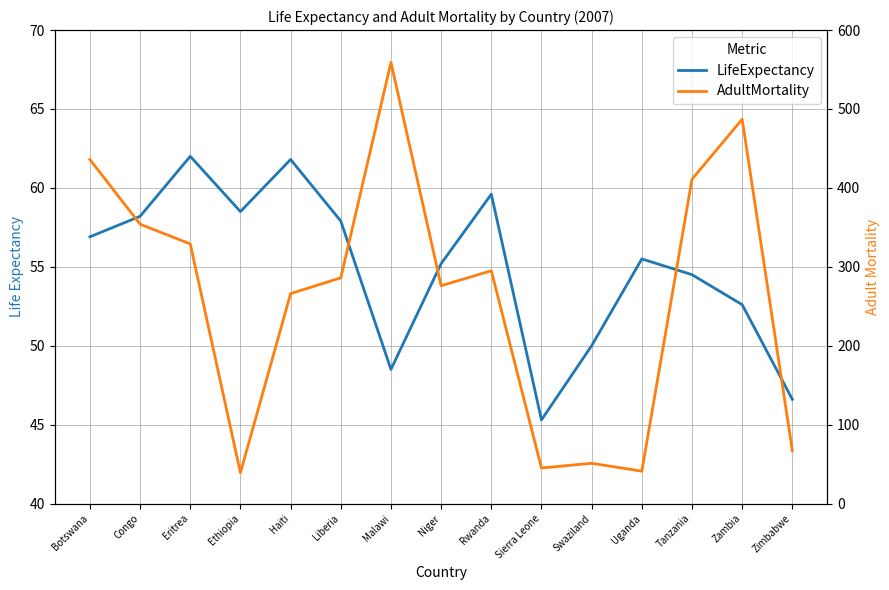

What position from the left is Rwanda?

9